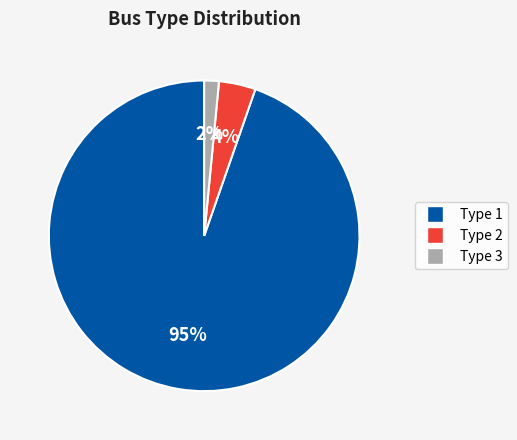

Between Type 3 and Type 1, which is larger?

Type 1